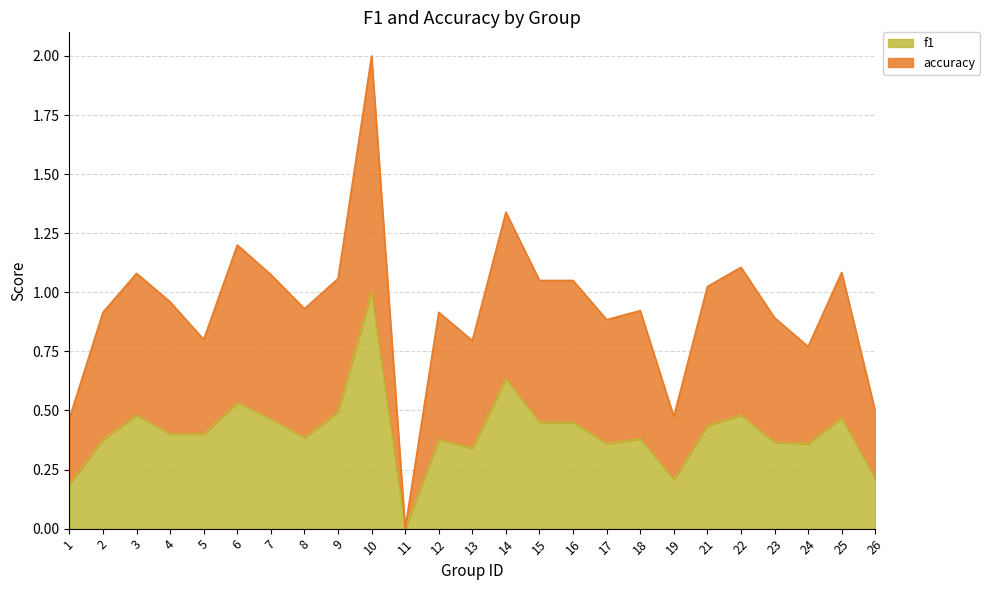

At which category is the sum across all series the highest?

10